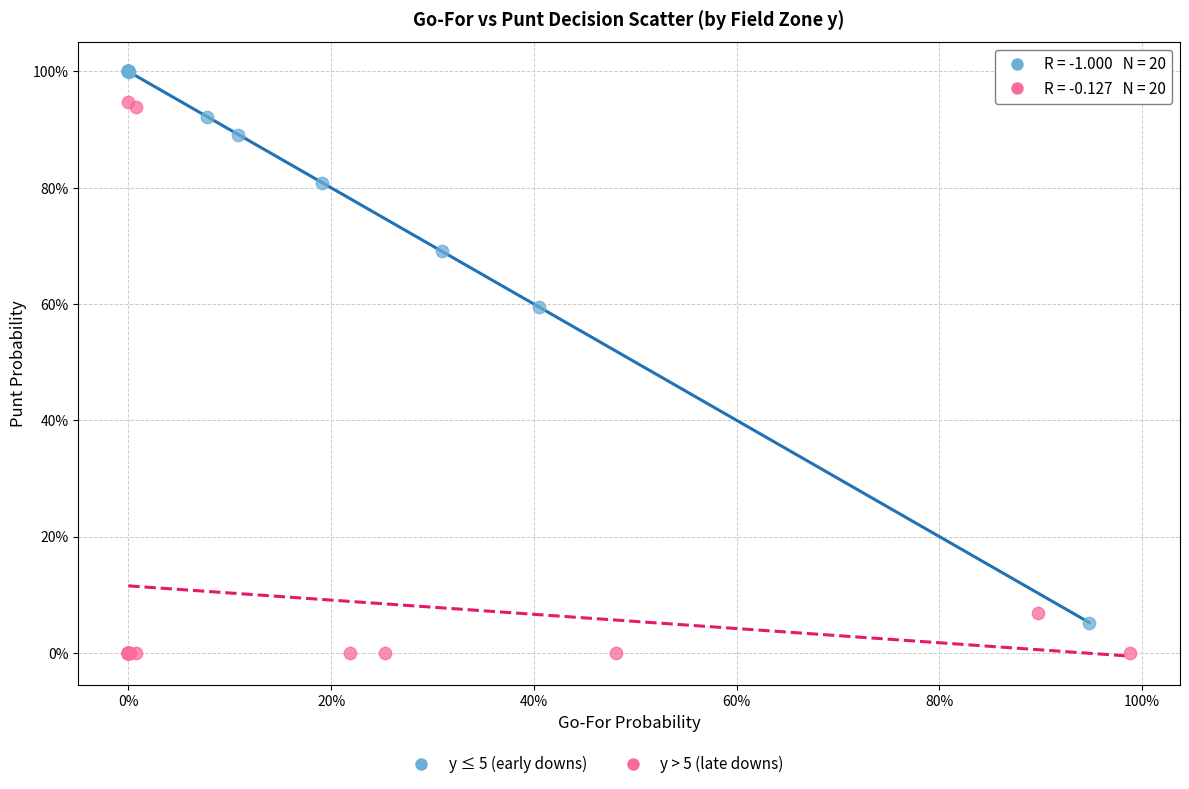

Which series contains the highest Y value?

y ≤ 5 (early downs)